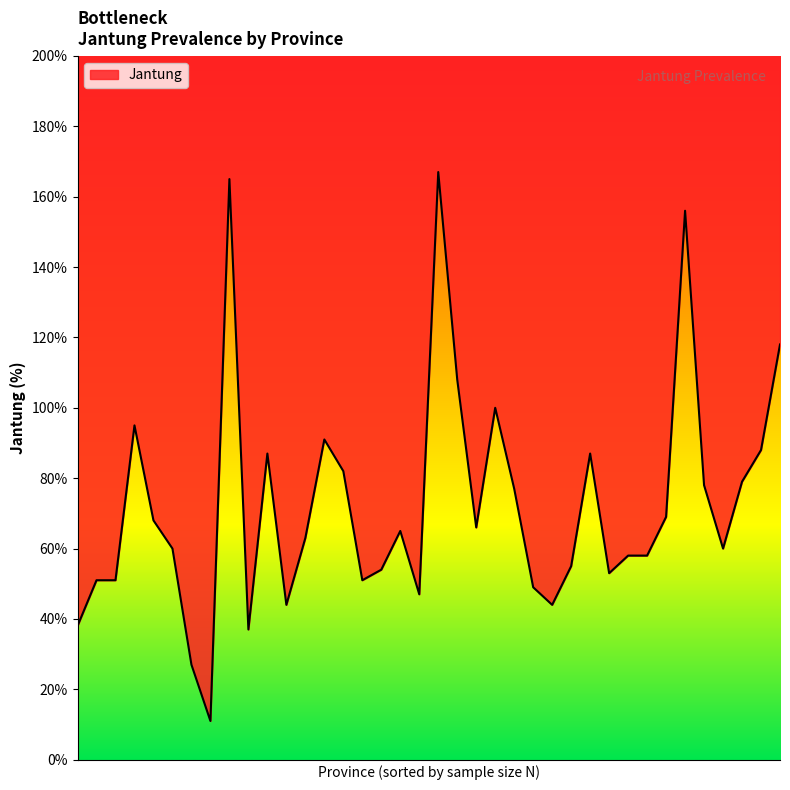

List the labels in order of value, largest first.

DI Yogyakarta, Papua Tengah, DKI Jakarta, Jawa Barat, Kalimantan Timur, Bali, Kalimantan Utara, Kepulauan Riau, Jawa Timur, Sumatera Barat, Bangka Belitung, Sulawesi Utara, Jawa Tengah, Banten, Aceh, Sulawesi Selatan, Papua, Kalimantan Selatan, Sulawesi Tengah, Bengkulu, Sumatera Utara, Sulawesi Gorontalo, Sumatera Selatan, Lampung, Kalimantan Barat, Kalimantan Tengah, Riau, Sulawesi Tenggara, Papua Barat, Papua Barat Daya, Nusa Tenggara Barat, Jambi, Nusa Tenggara Timur, Maluku, Papua Selatan, Sulawesi Barat, Maluku Utara, Papua Pegunungan